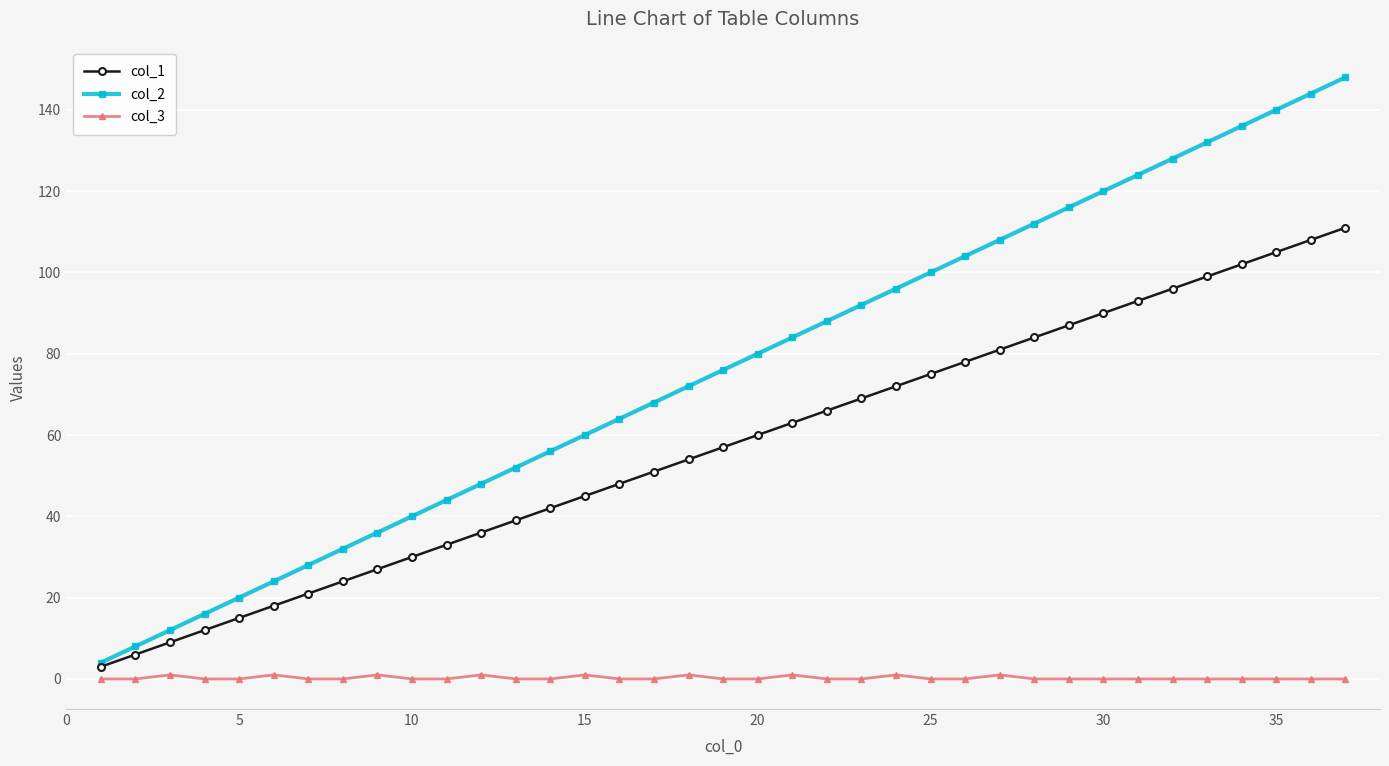

True or false: col_2 and col_3 cross at least once.

False